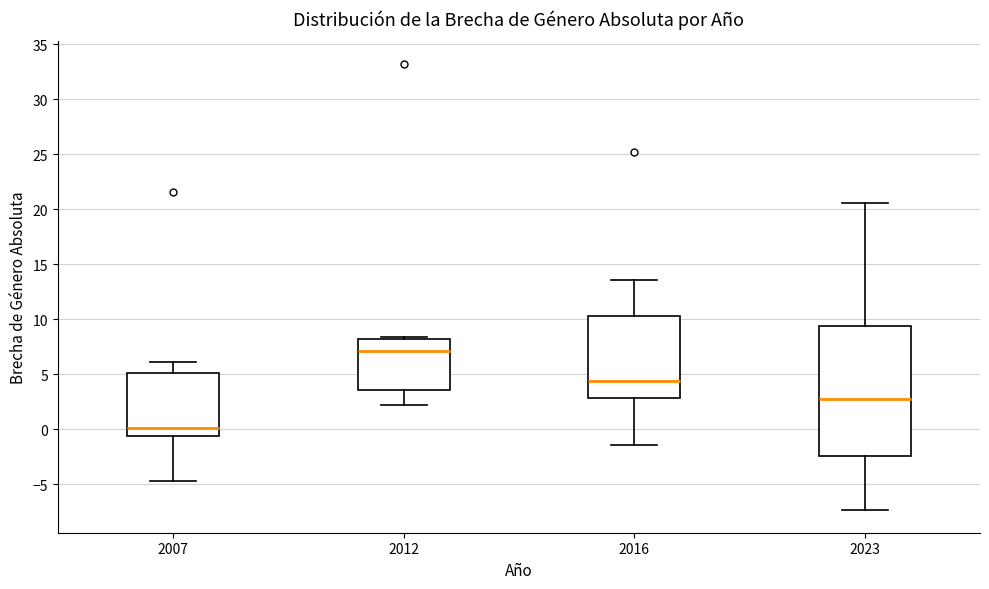

Where does the median line of the box at x = 2007 sit on the y-axis? The values are not printed on the chart, so give them approximately, as read against the axis.

0.0